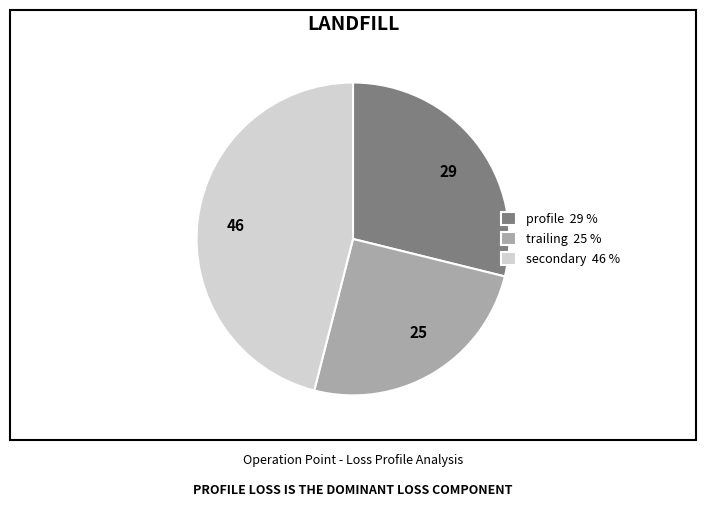

Is there any slice that represents more than half of the pie?

No